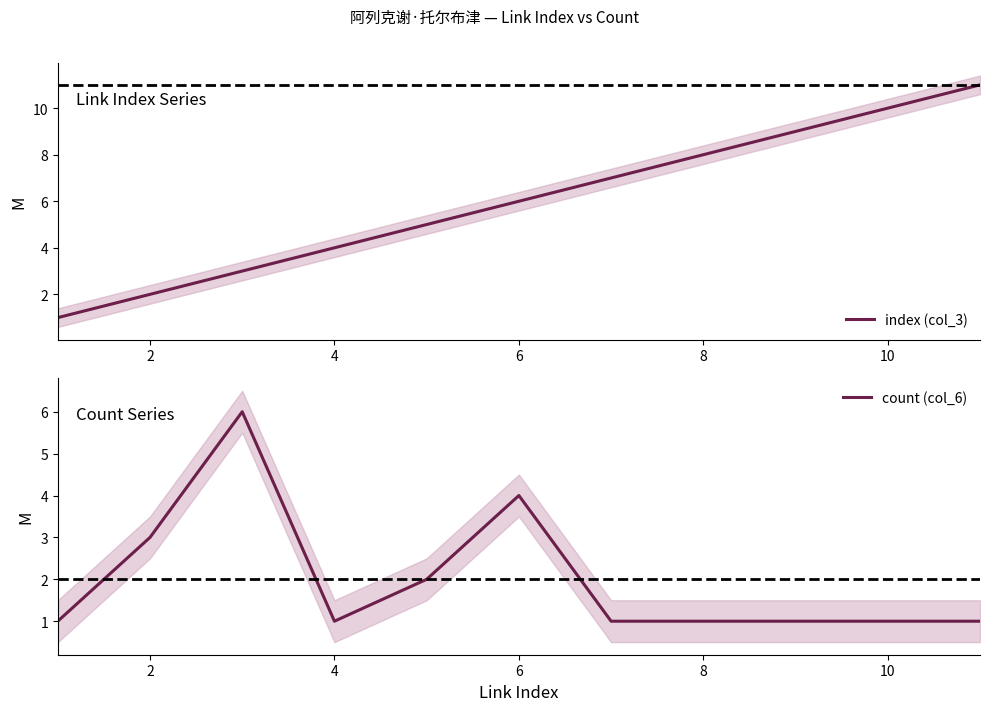

The value of count (col_6) at 6 is 2. True or false?

False